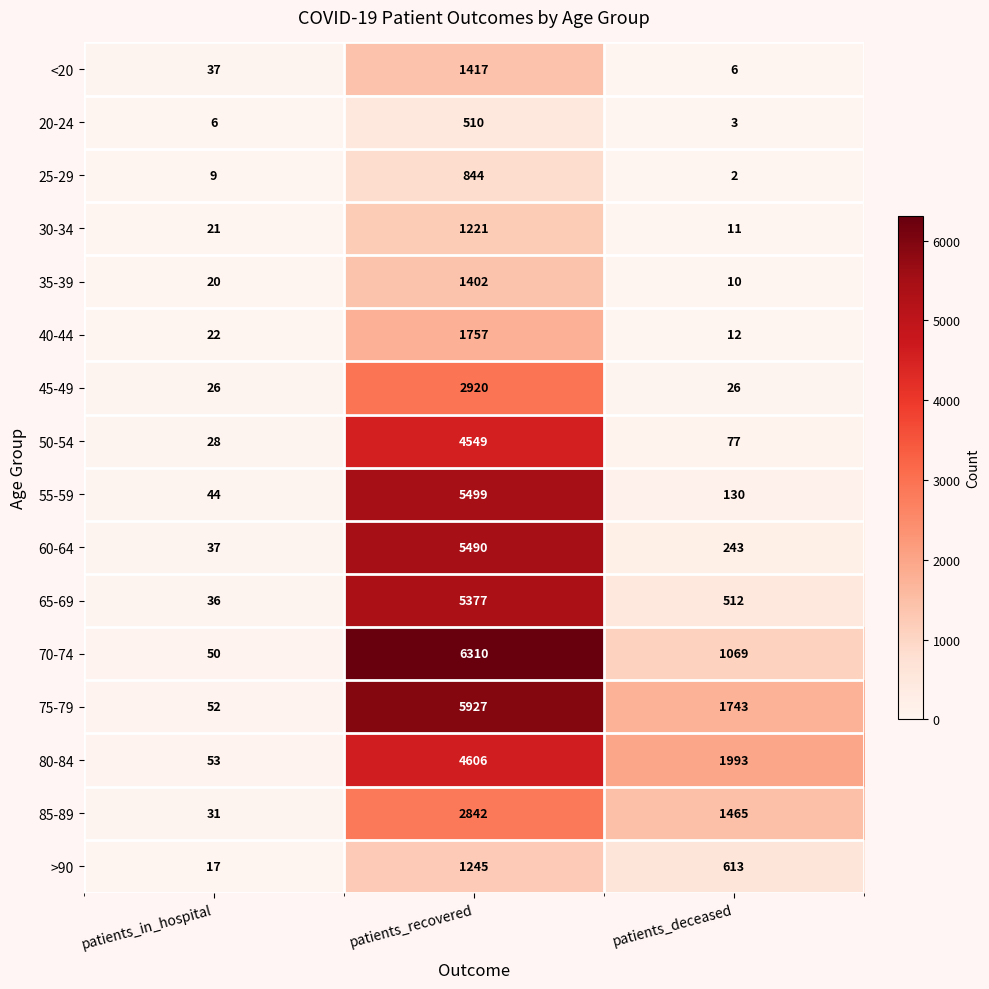

How many data points does each series have?

3